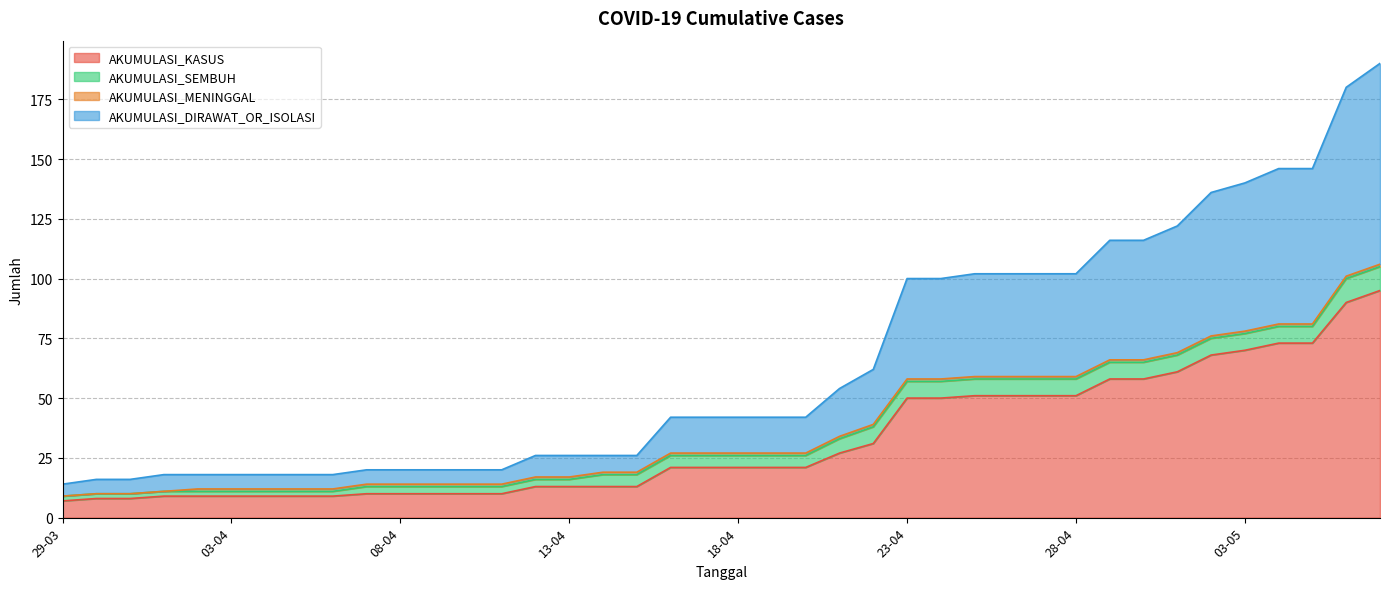

The value of AKUMULASI_KASUS at 18-04 is 13. True or false?

False